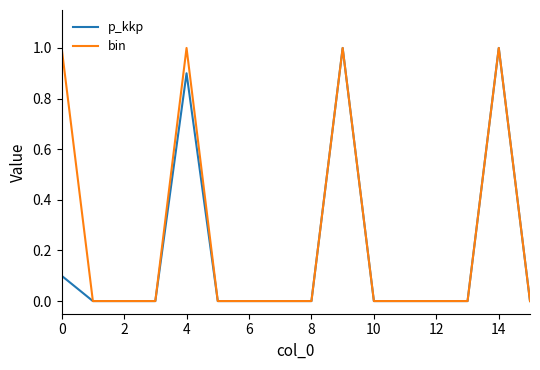

Which series has the largest total across all categories?

bin